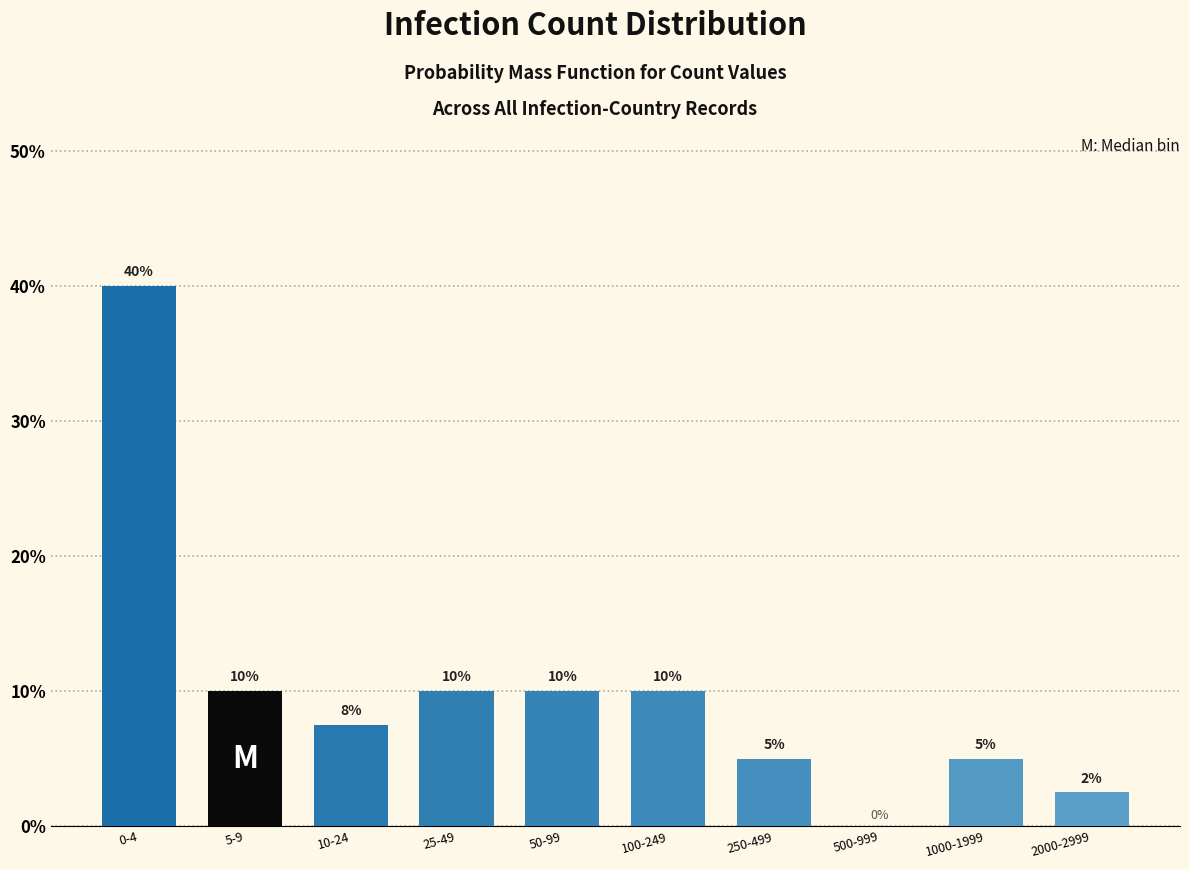

Where does the data first go above 10?

0-4